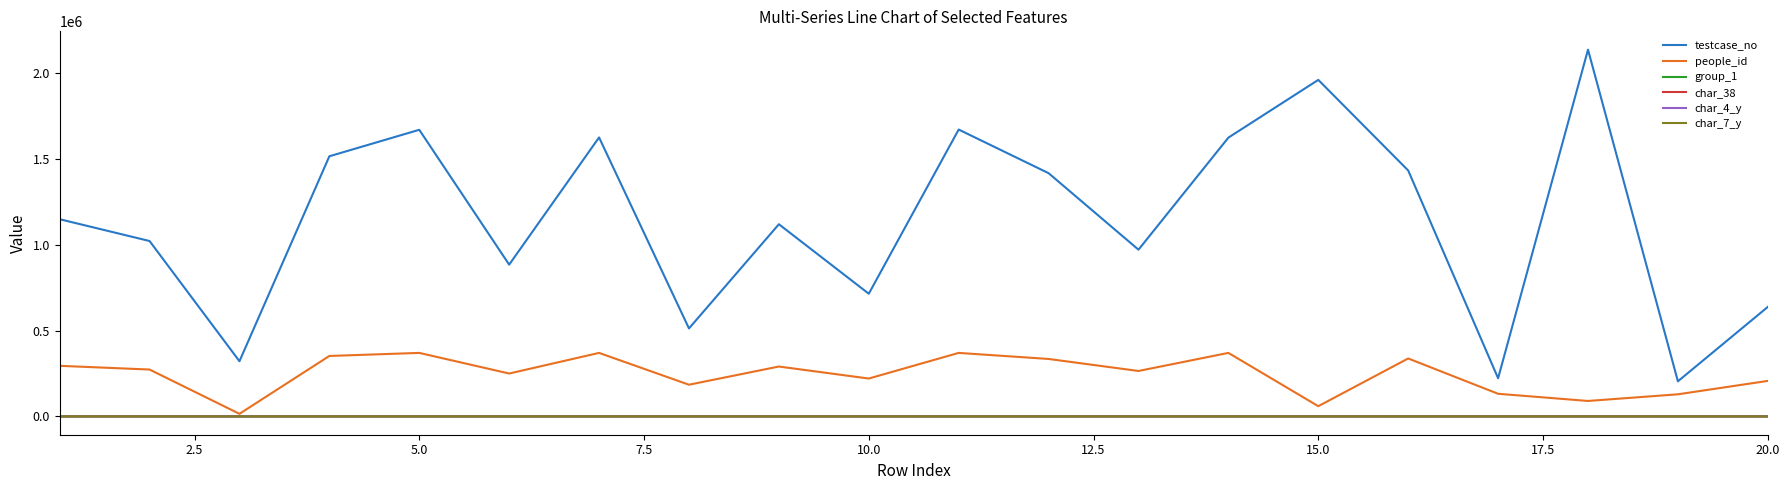

Which series has the largest range (max minus min)?

testcase_no